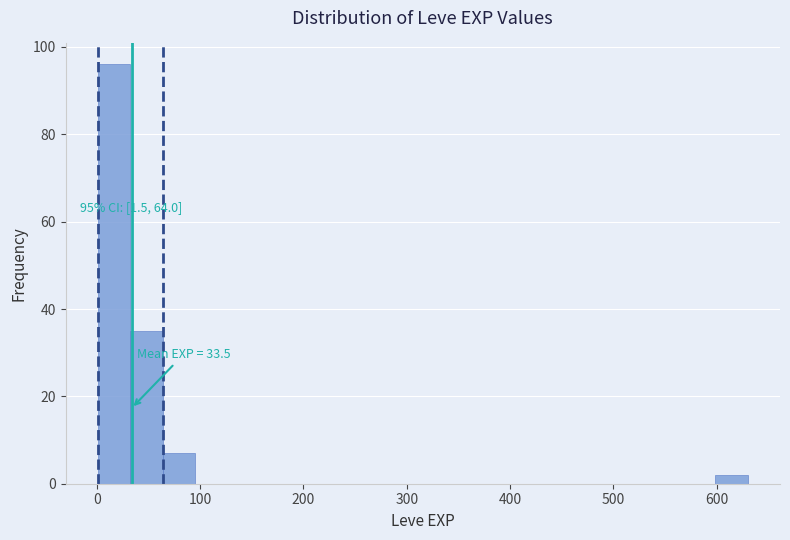

Around what value on the x-axis is the tallest bar? Give the approximate position of its centre, as read against the axis.

20